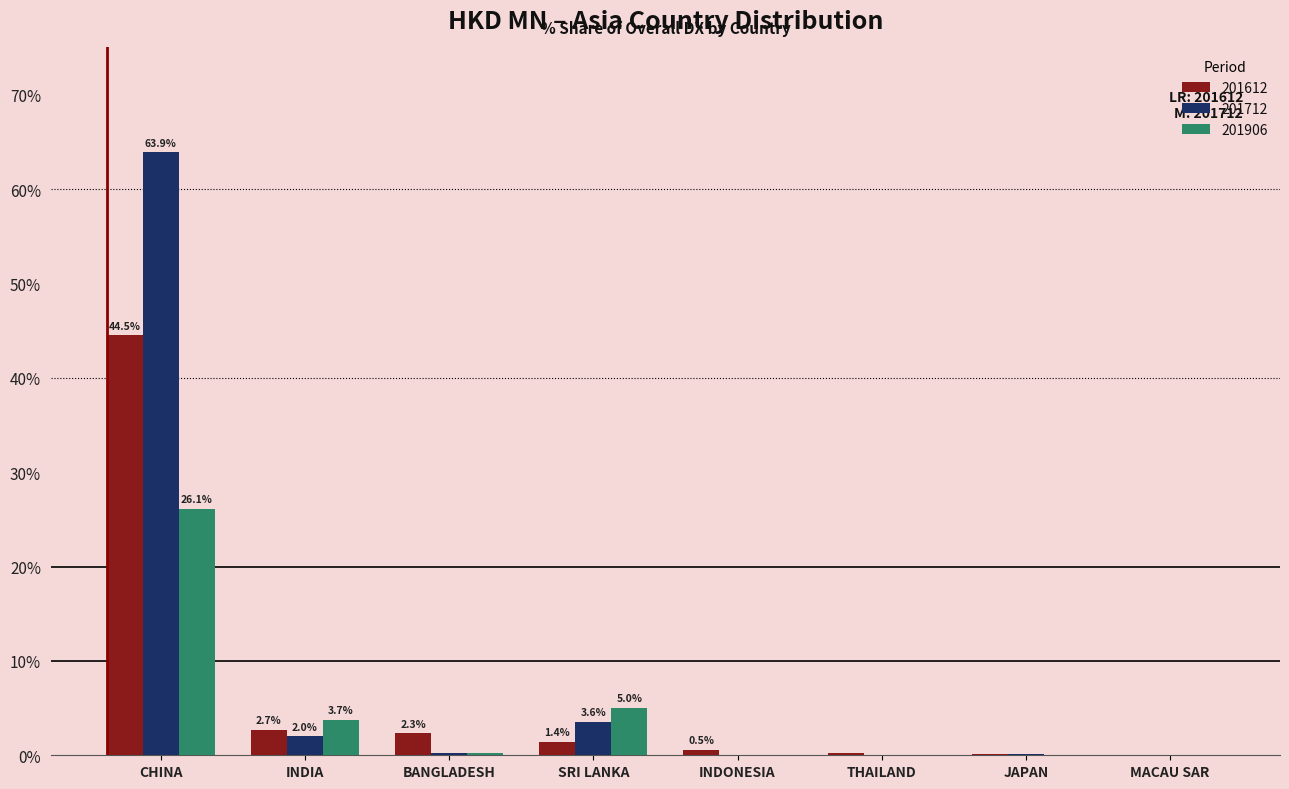

What is the total value across all series at BANGLADESH?

2.9